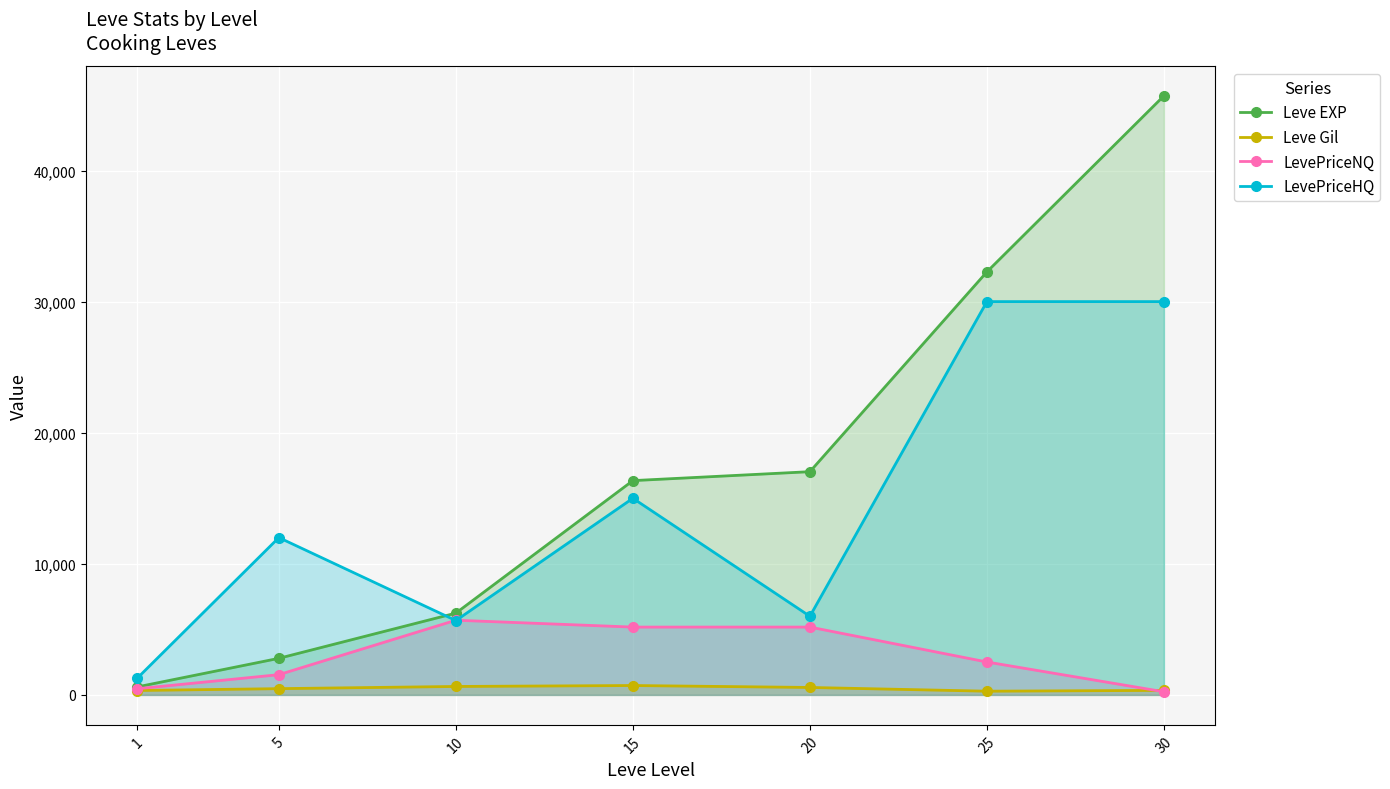

What is the maximum value for LevePriceNQ?

5698